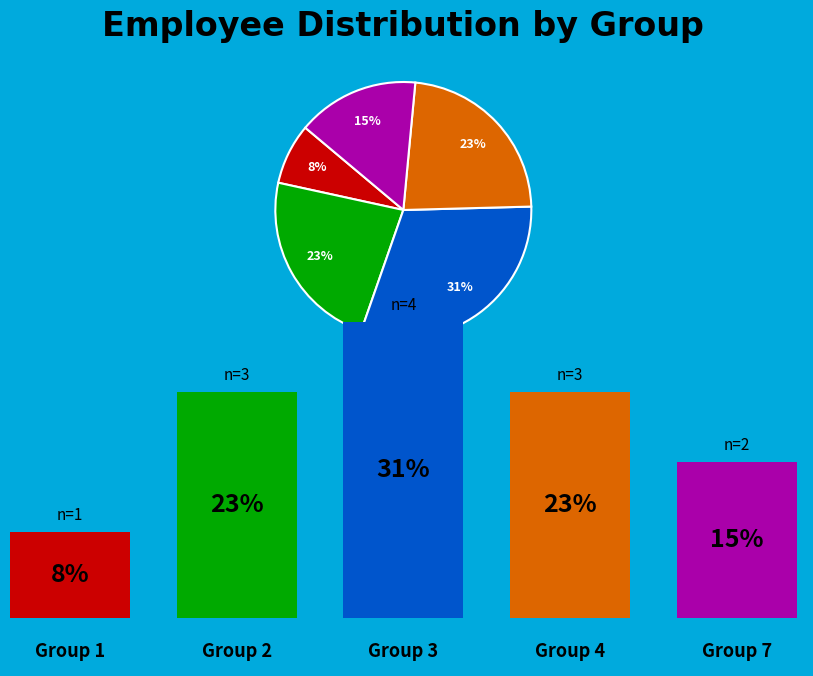

Does any single category account for the majority?

No